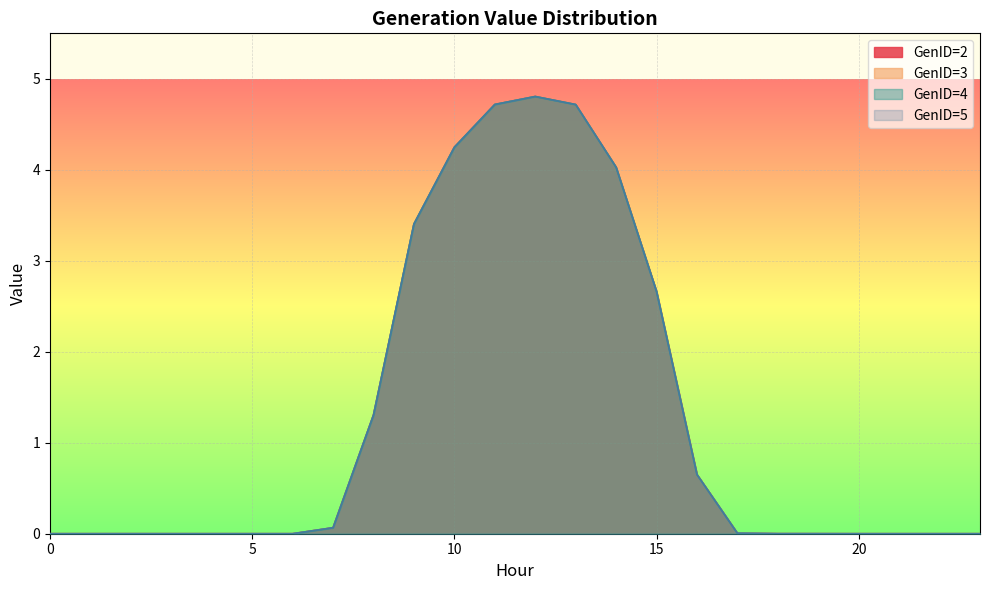

At which category does the chart reach its peak across all series?

12